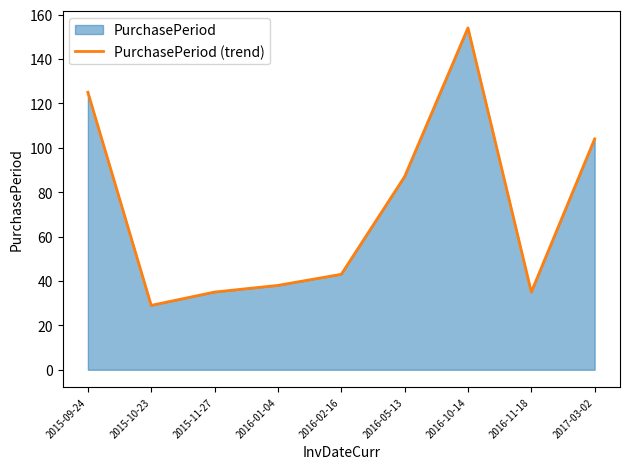

How many lines are shown in the chart?

1